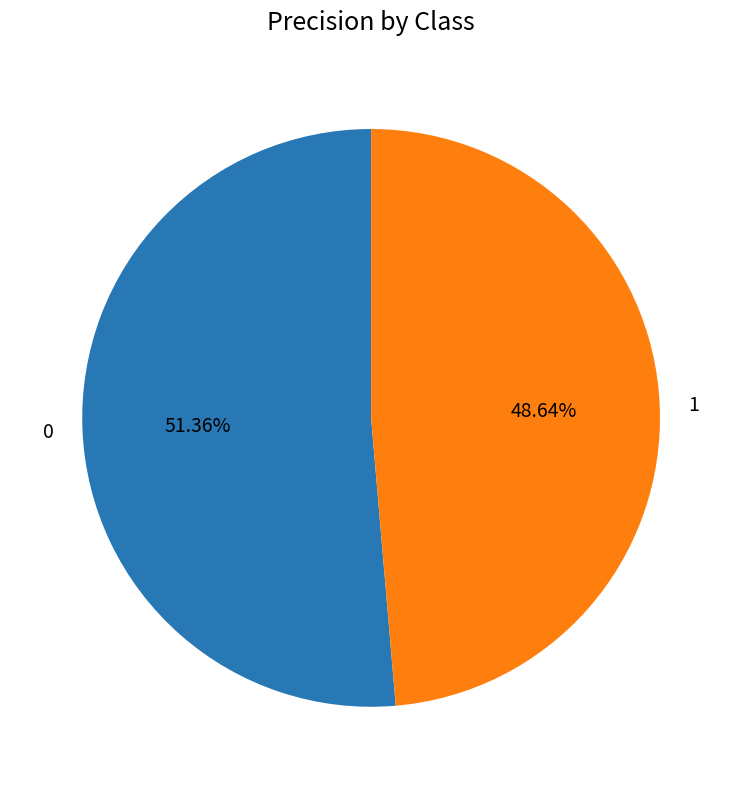

What is the smallest slice in the pie chart?

1